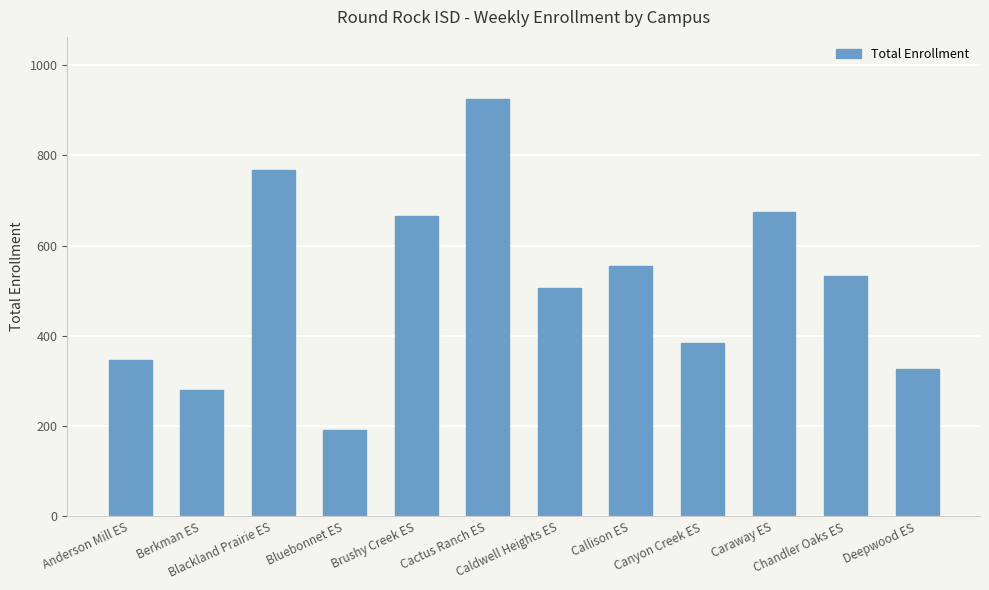

Approximately how many times larger is the value at Blackland Prairie ES compared to Deepwood ES?

2.4